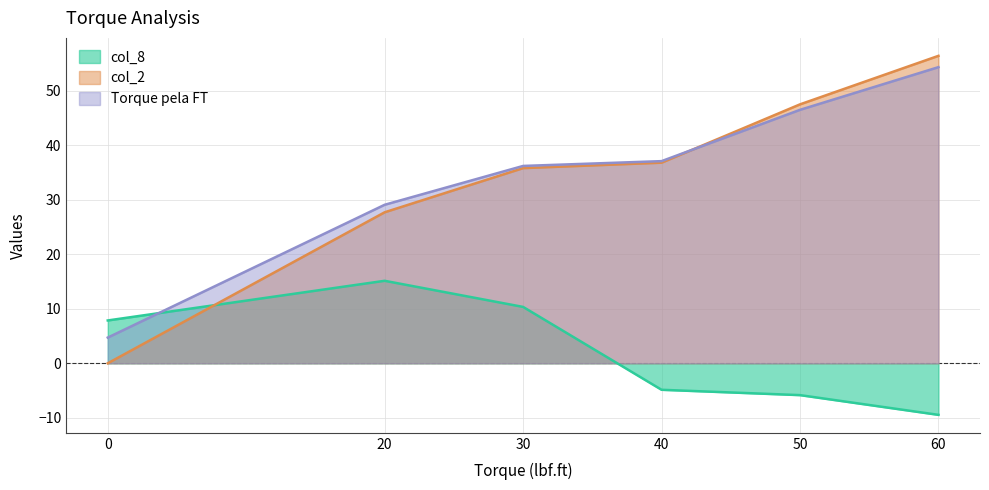

Which series changed the most between 0 and 20?

col_2